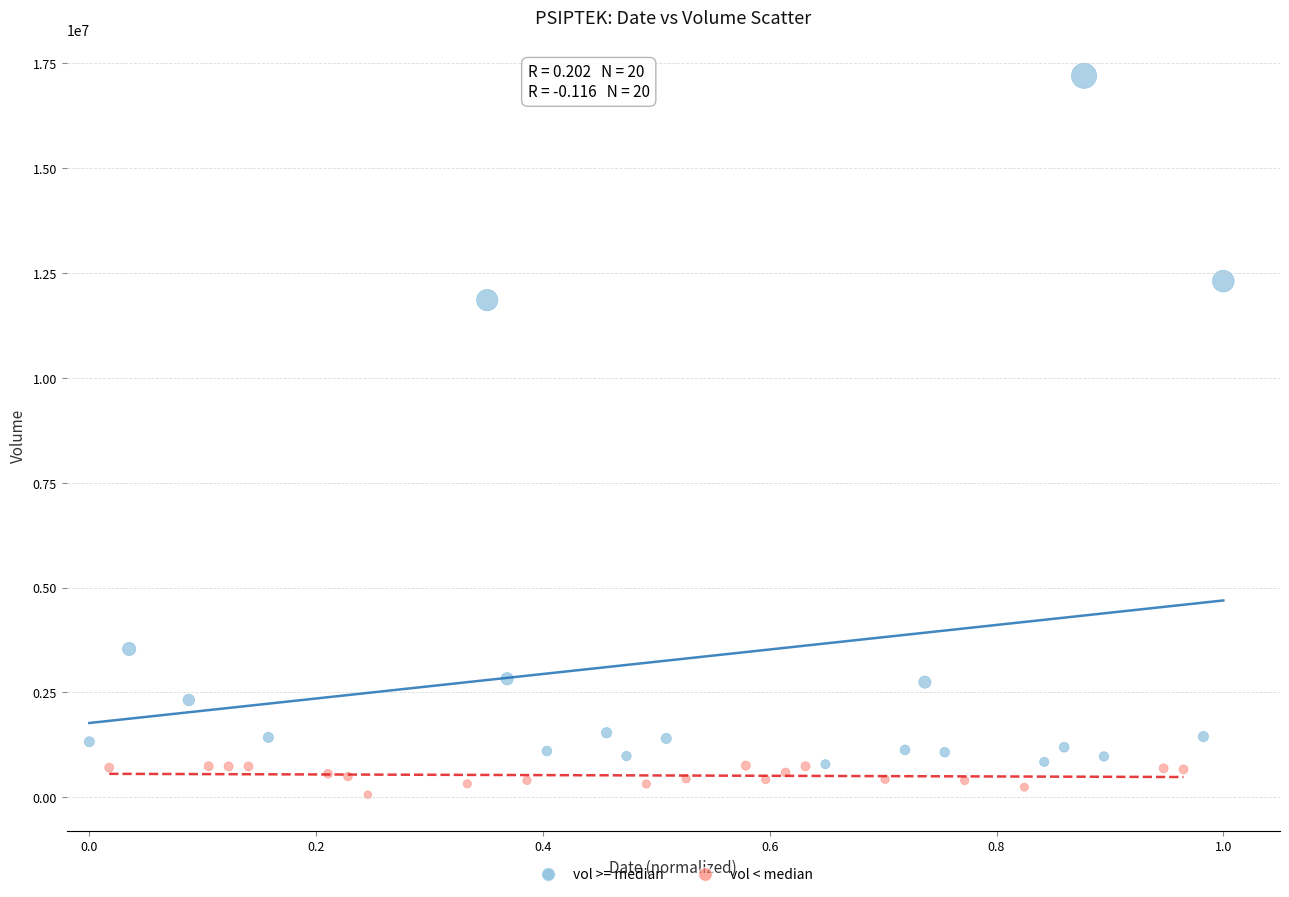

Which series contains the highest Y value?

vol >= median